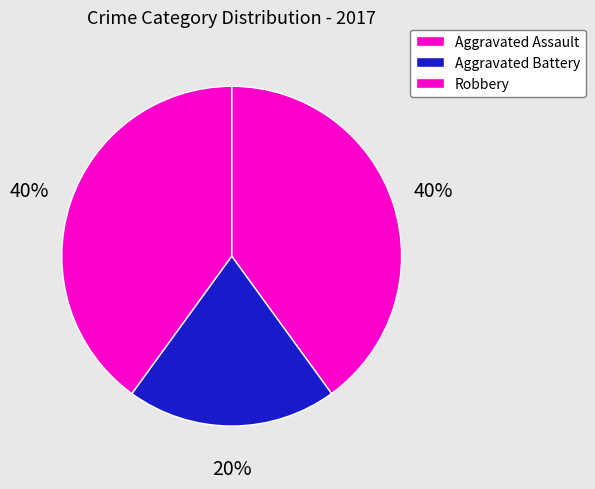

To the nearest percent, what portion does Robbery represent?

40%